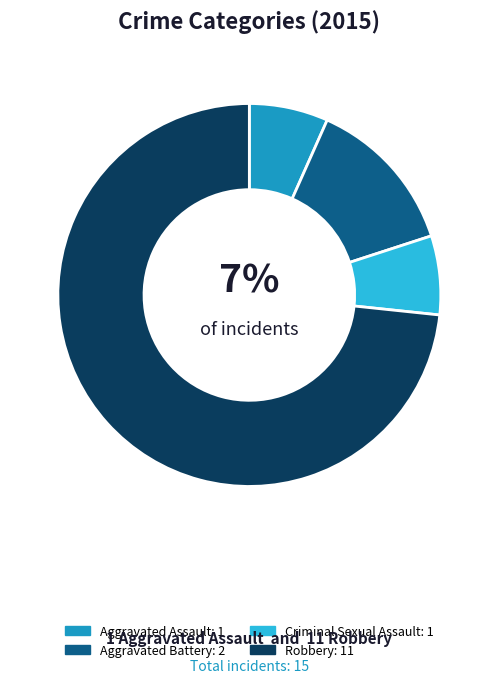

To the nearest percent, what is the combined percentage of Robbery and Aggravated Assault?

80%